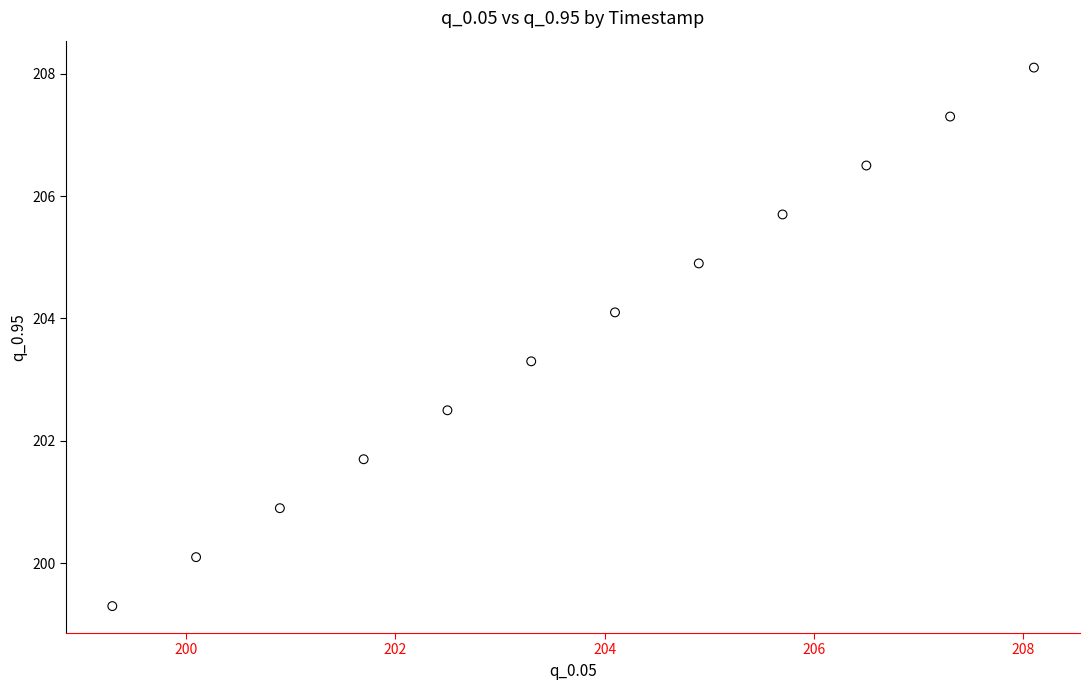

What is the average Y value?

203.7